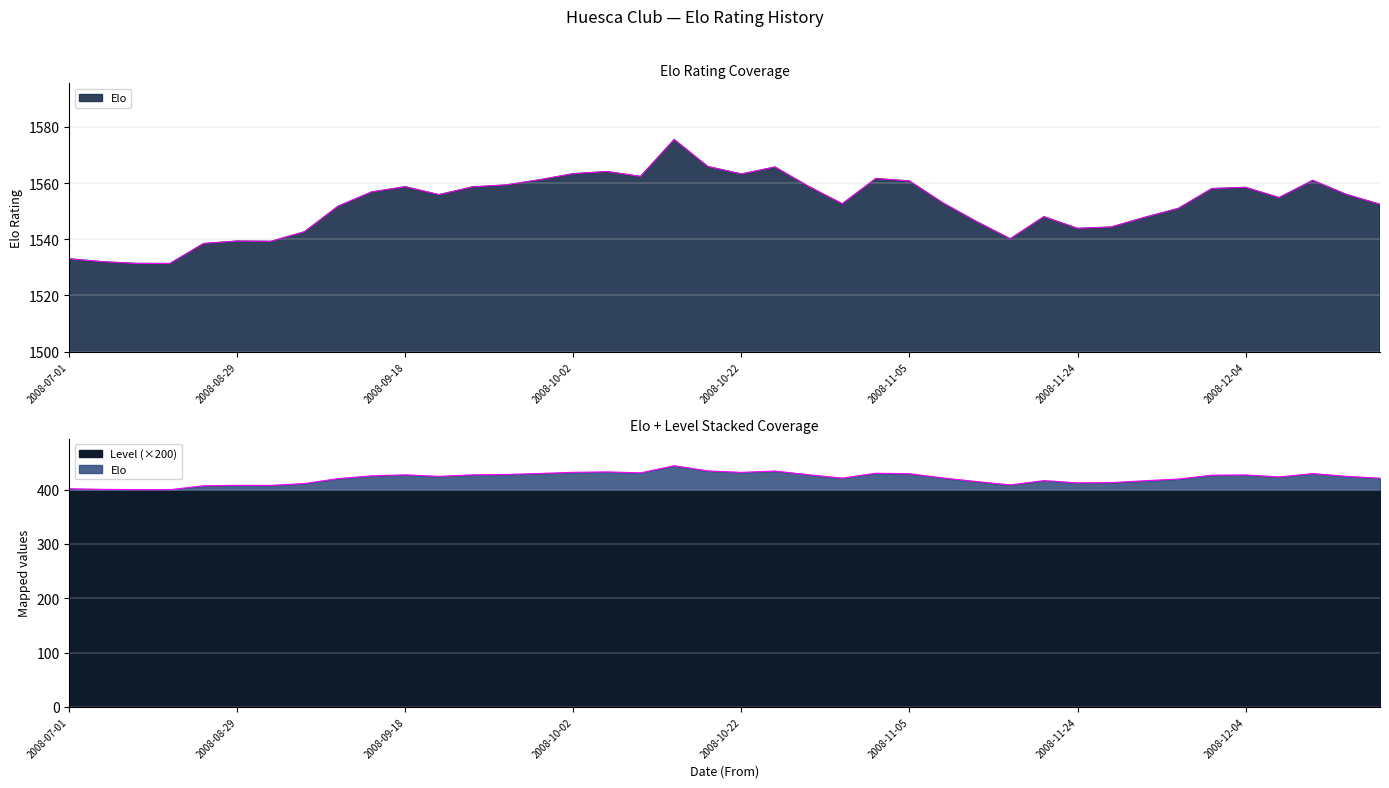

Does the chart display data point markers on the line(s)?

No